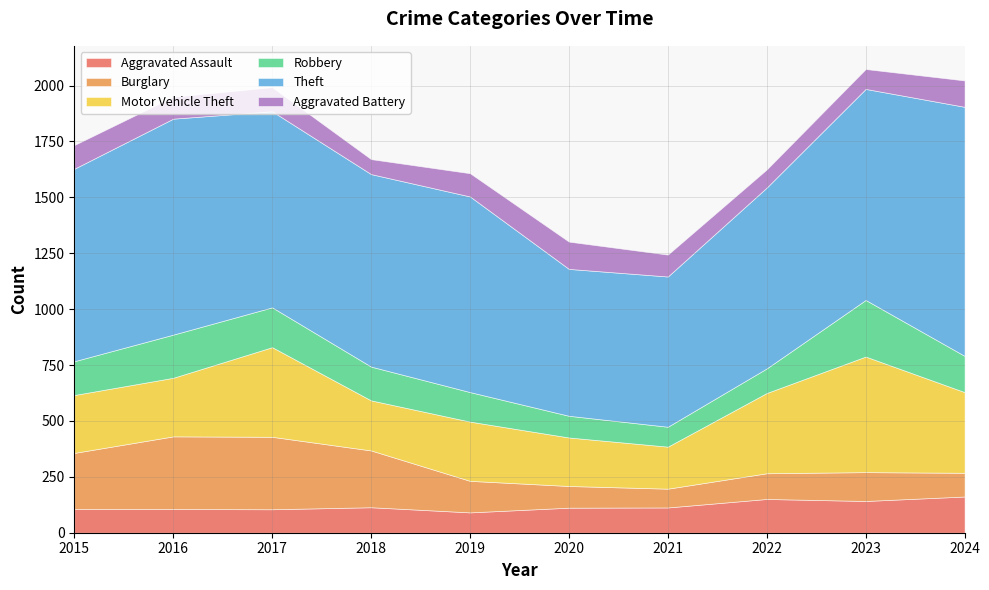

At which category does Motor Vehicle Theft reach its first local valley?

2018